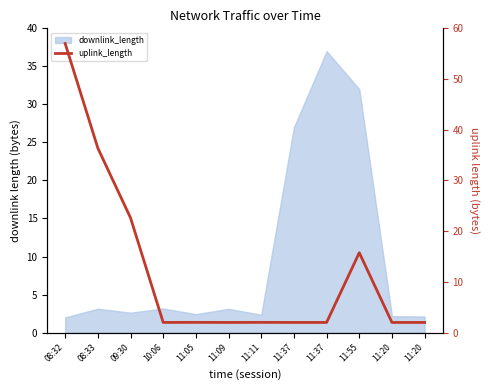

Count the number of categories in the chart.

12